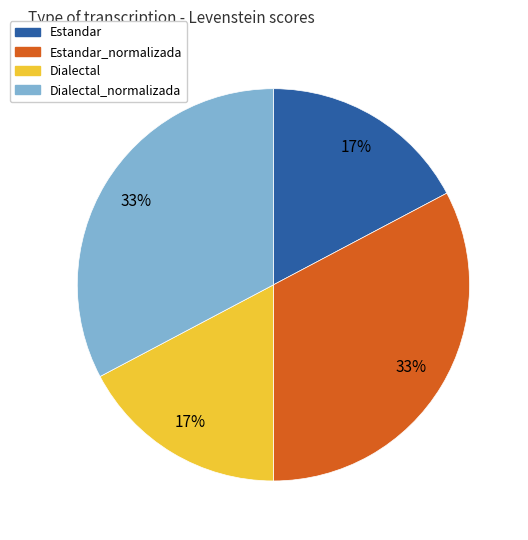

Is Dialectal the majority of the pie?

No